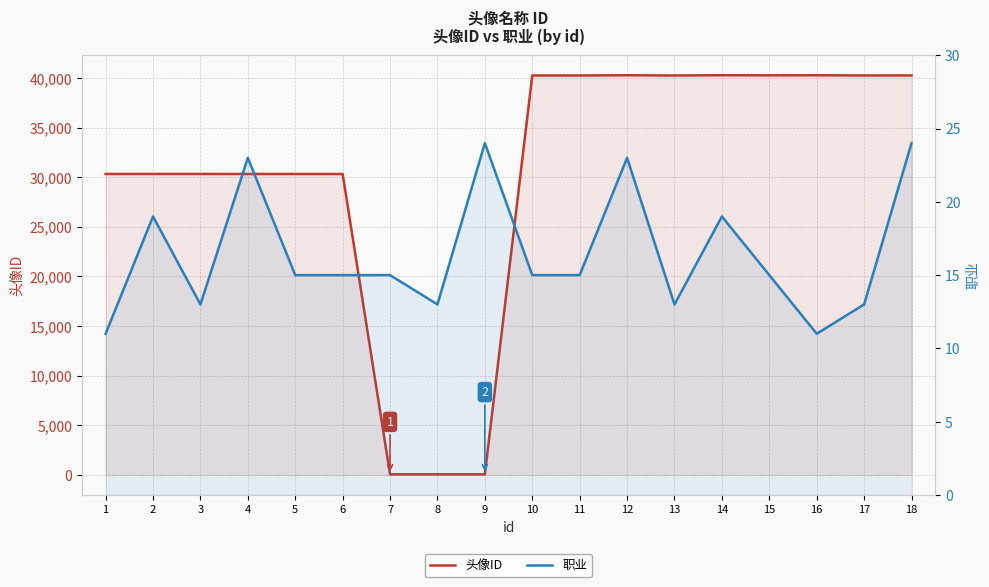

How many data points does each series have?

18